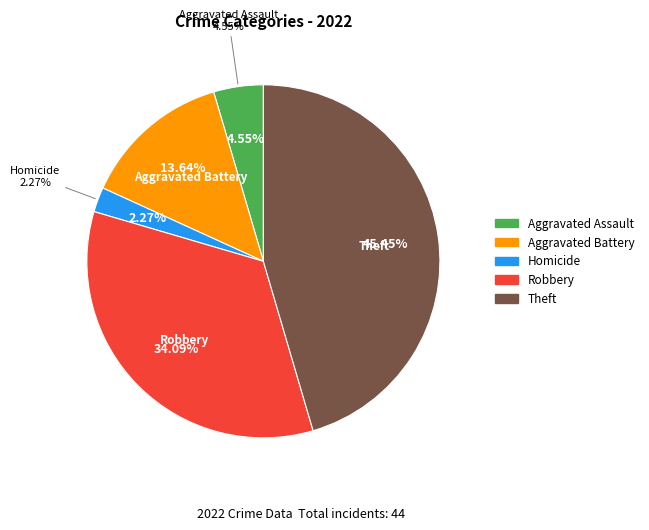

To the nearest percent, what is the combined percentage of Motor Vehicle Theft and Robbery?

34%